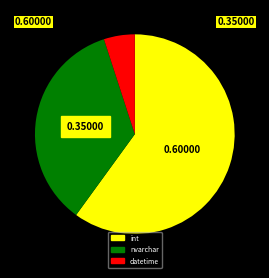

How many segments does this pie chart have?

3